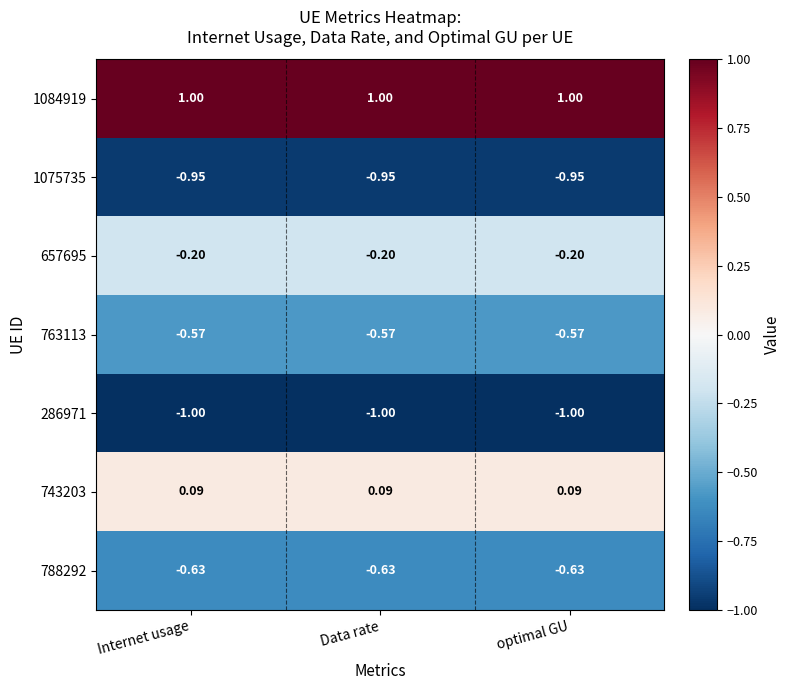

What is the spread (max minus min) of values at Data rate?

2.0